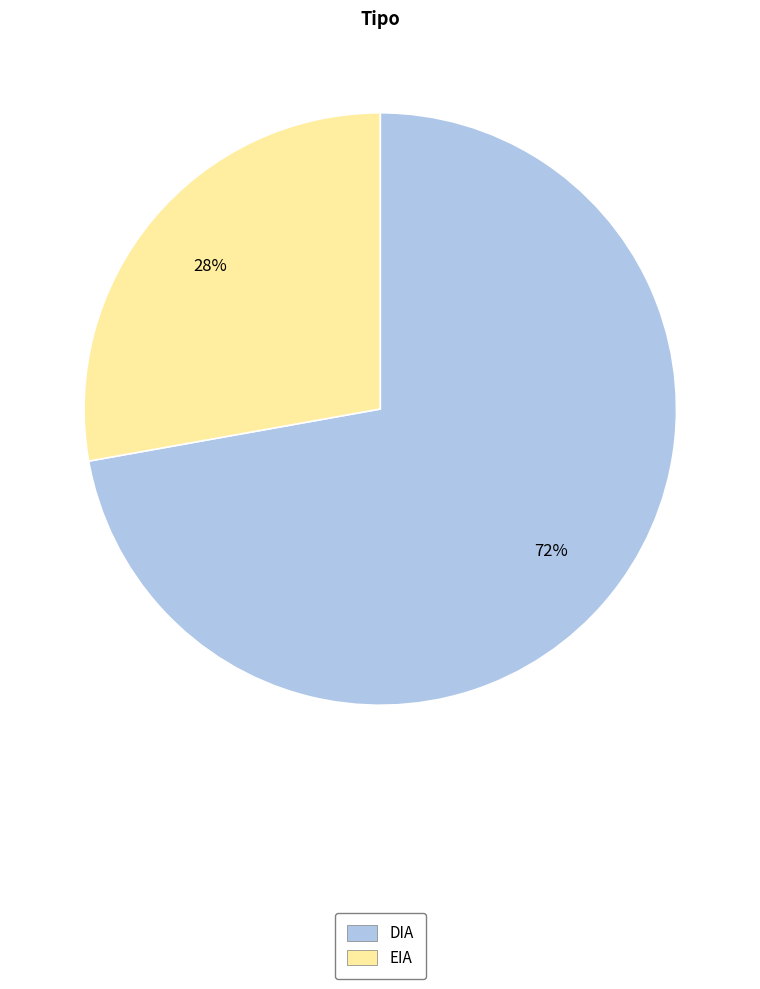

How many segments does this pie chart have?

2